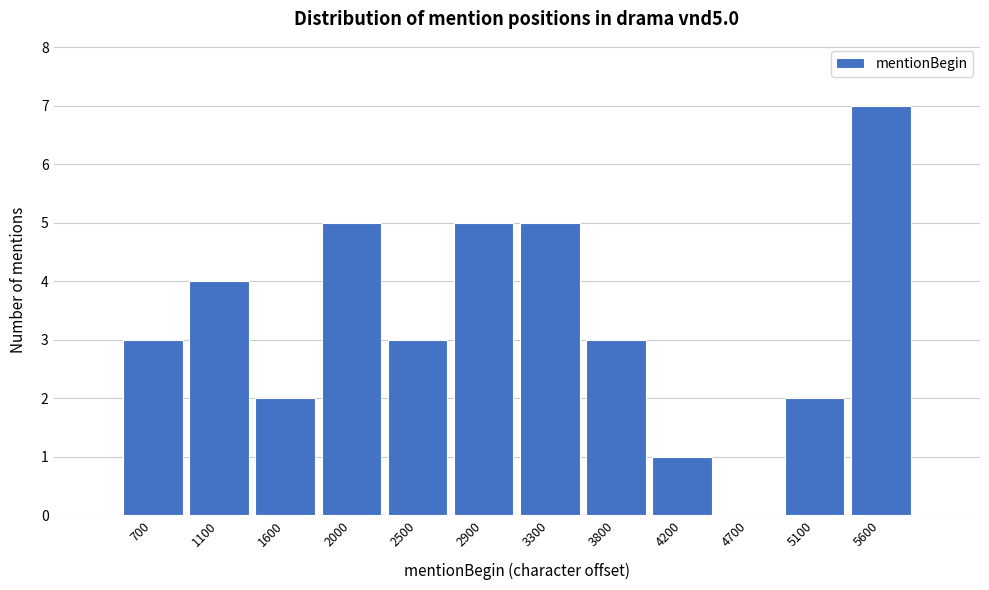

Reading left to right, transcribe all the data shown in this chart.

700=3	1100=4	1600=2	2000=5	2500=3	2900=5	3300=5	3800=3	4200=1	4700=0	5100=2	5600=7